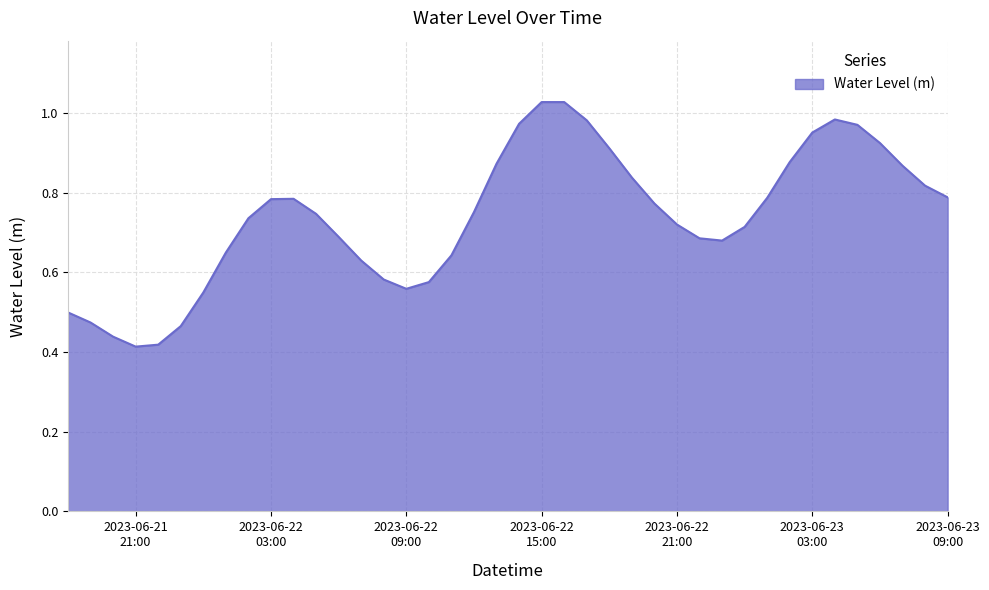

Reading left to right, what are all the values shown in this chart?

0.5	0.5	0.4	0.4	0.4	0.5	0.5	0.6	0.7	0.8	0.8	0.7	0.7	0.6	0.6	0.6	0.6	0.6	0.8	0.9	1.0	1.0	1.0	1.0	0.9	0.8	0.8	0.7	0.7	0.7	0.7	0.8	0.9	1.0	1.0	1.0	0.9	0.9	0.8	0.8